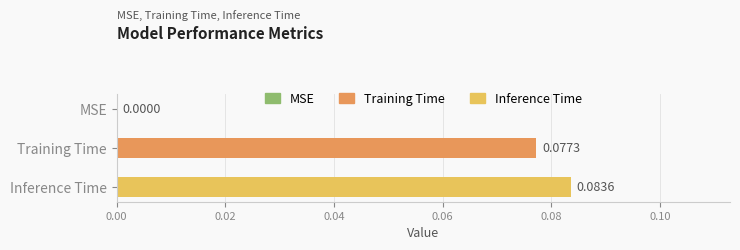

What is the sum of all values?

0.2